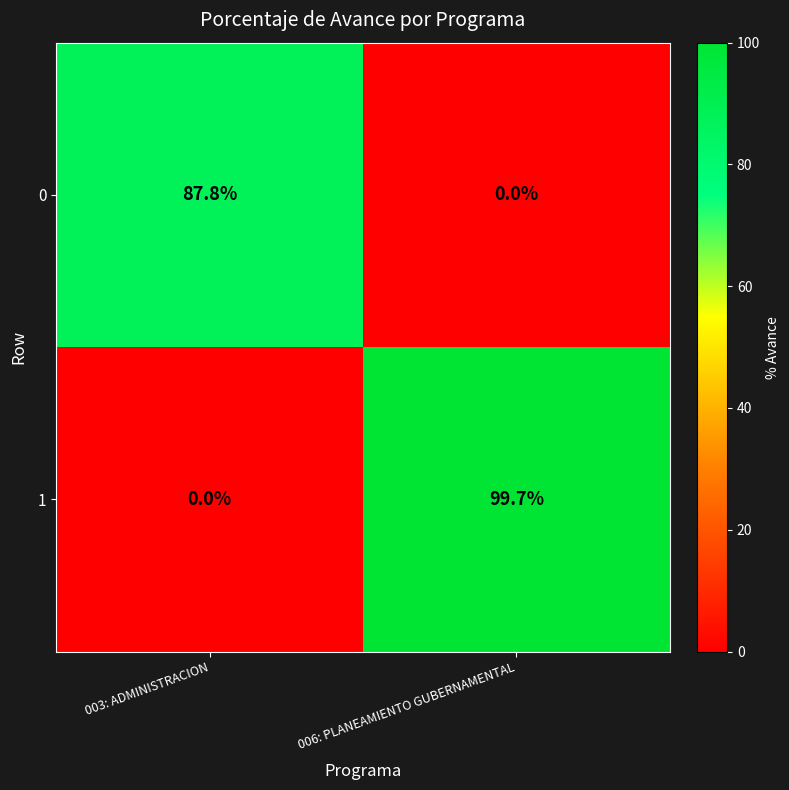

At which label does 0 reach its minimum?

006: PLANEAMIENTO GUBERNAMENTAL